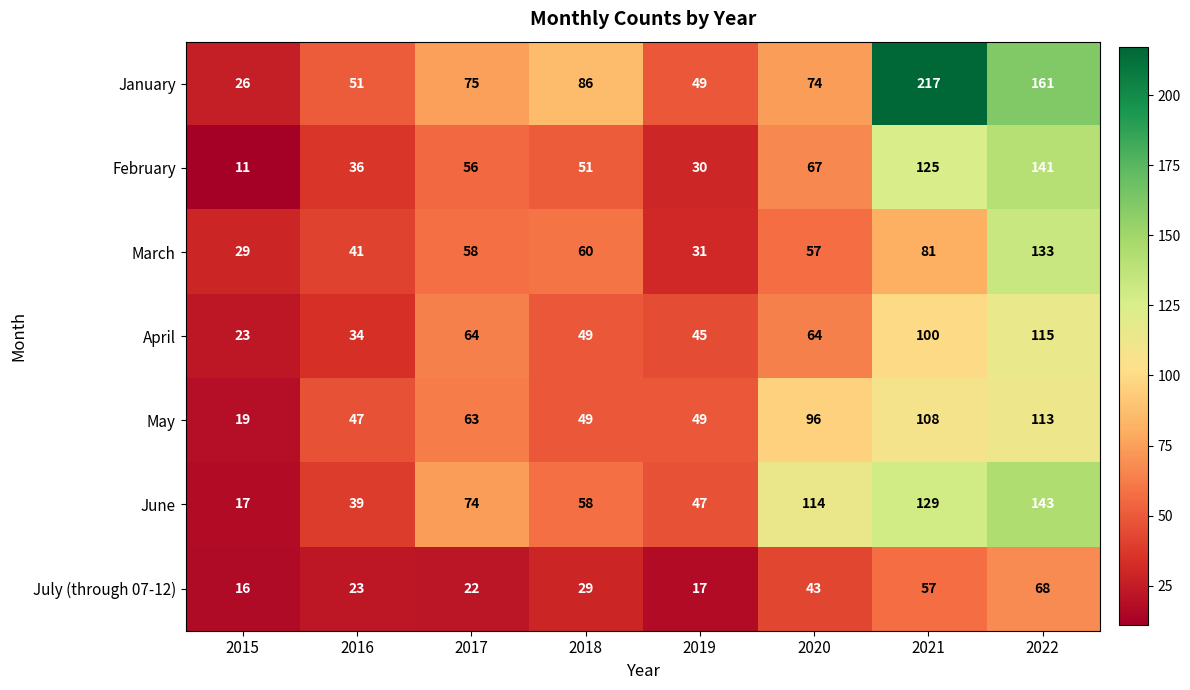

How many distinct data groups are displayed?

7